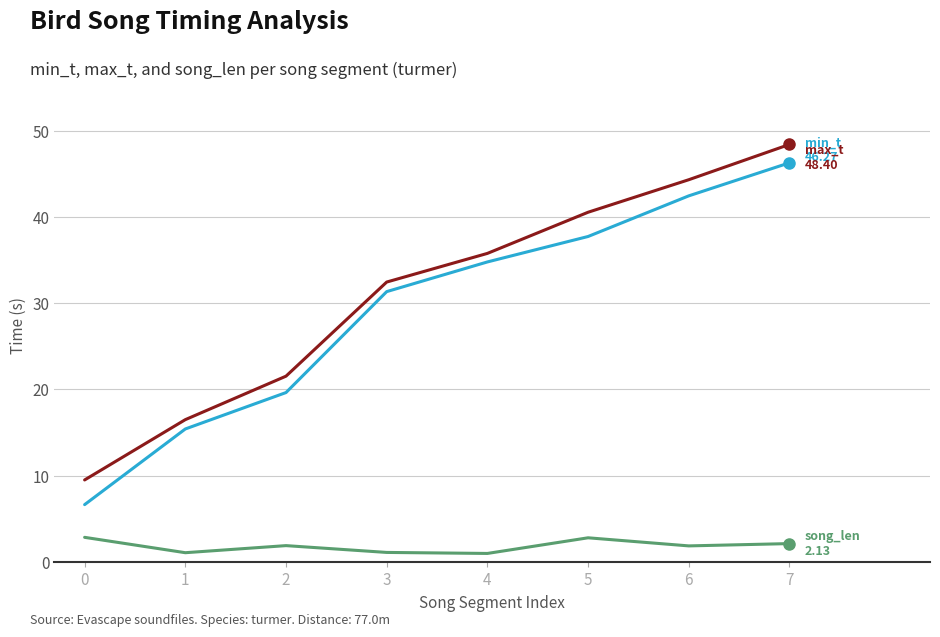

At which category is the sum across all series the highest?

7